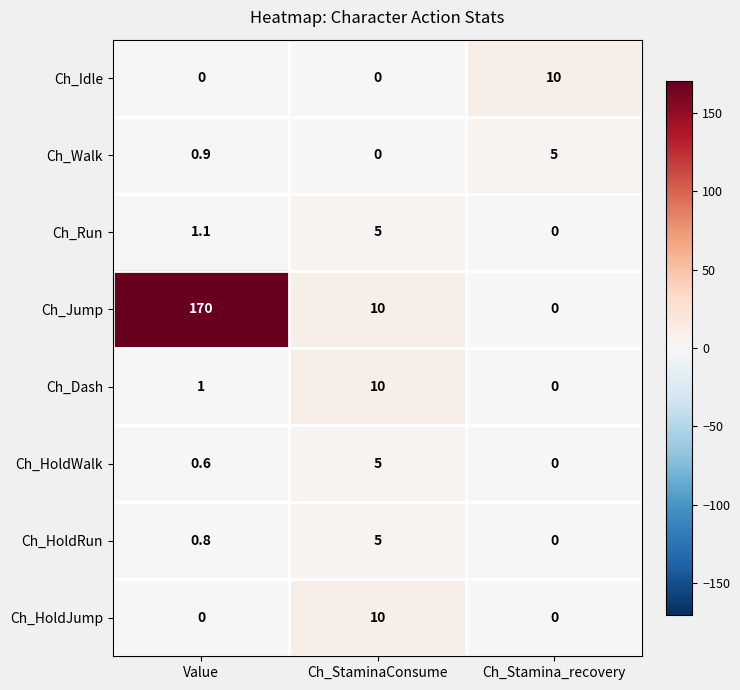

At which label is Ch_Dash closest to 5?

Value